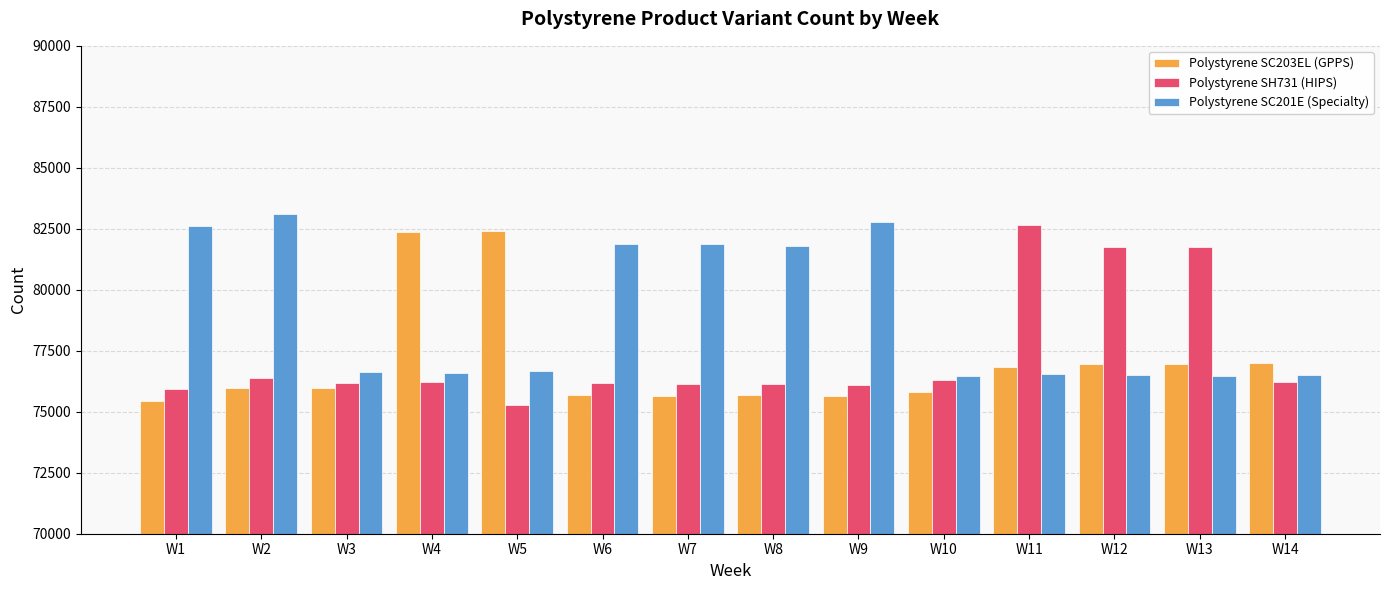

True or false: Polystyrene SC201E (Specialty) has a value of 30774 at W5.

False